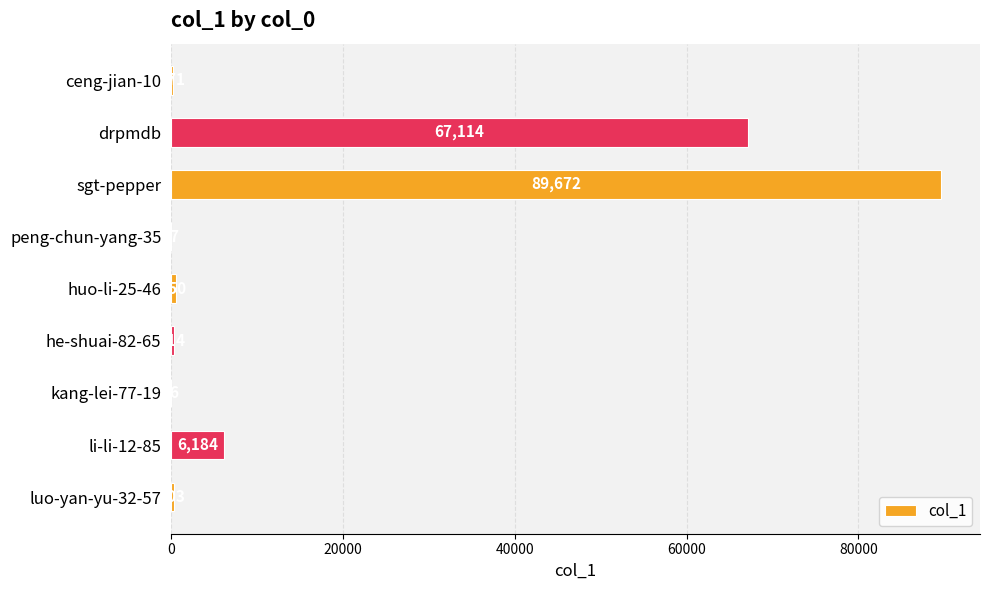

Where is the data nearest to the value 44844?

drpmdb